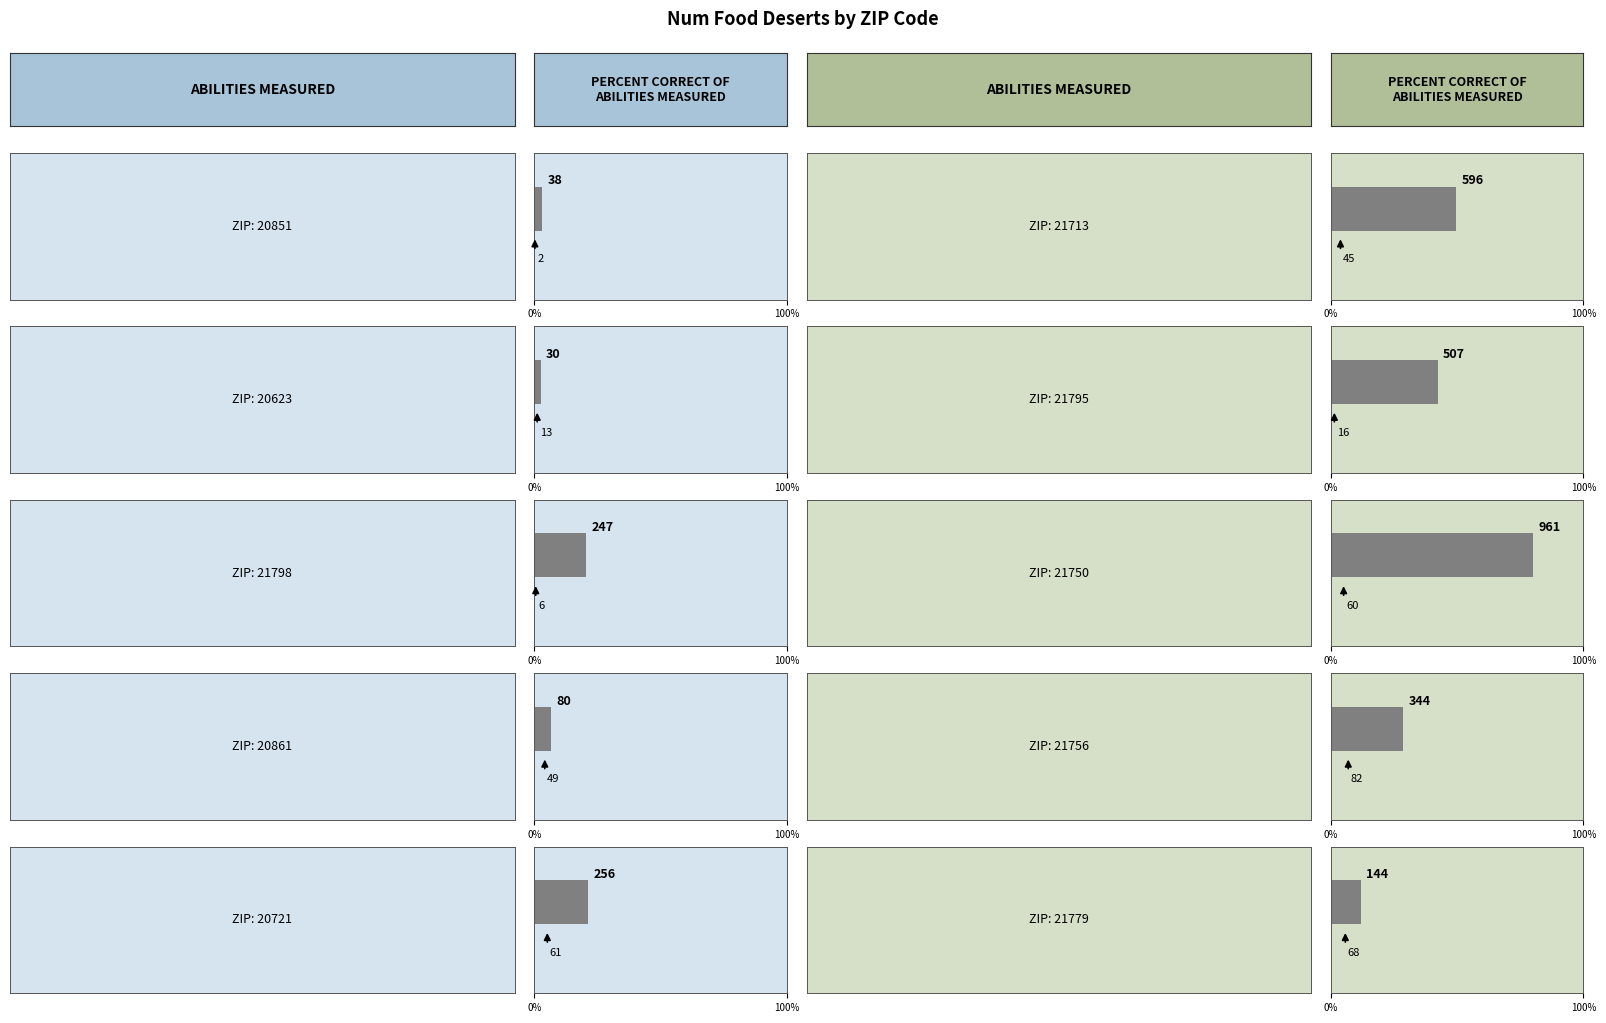

What is the sum of the your_percentage values at 20721 and 20851?

294